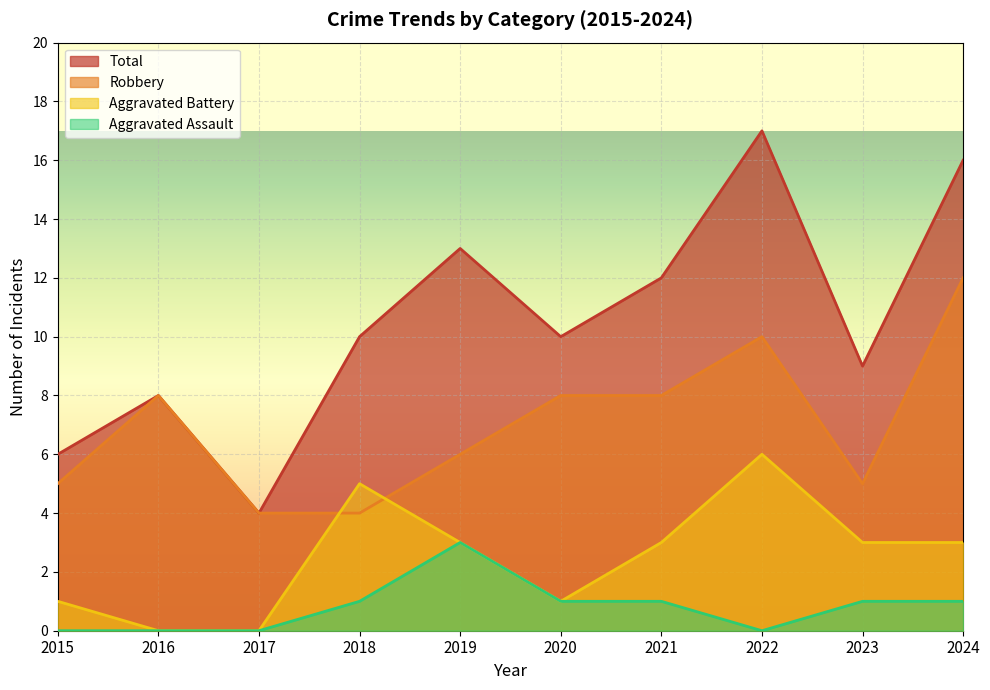

The value of Aggravated Battery at 2023 is 2. True or false?

False